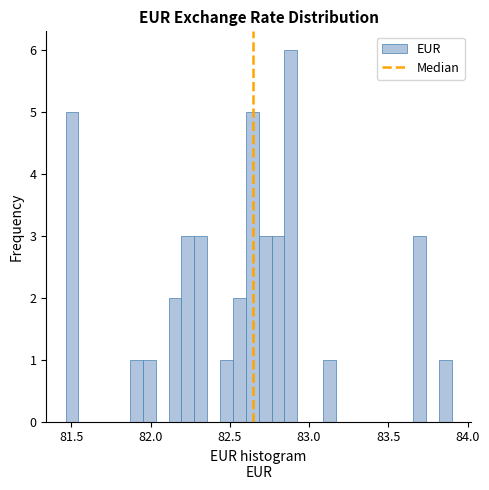

Read against the x-axis, roughly where is the centre of the tallest bar?

82.90